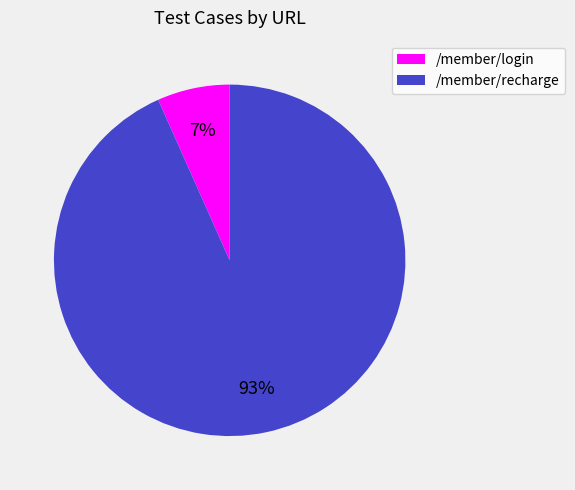

Combined, do /member/login and /member/recharge account for over 50%?

Yes